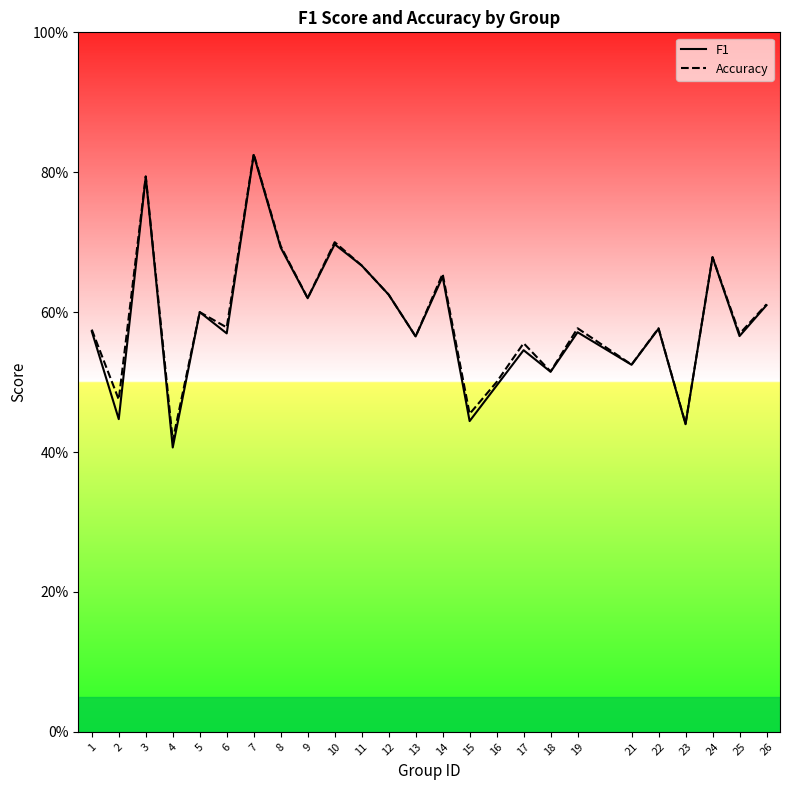

List the labels in order of f1 value, smallest first.

4, 23, 15, 2, 16, 18, 21, 17, 13, 25, 6, 19, 1, 22, 5, 26, 9, 12, 14, 11, 24, 8, 10, 3, 7